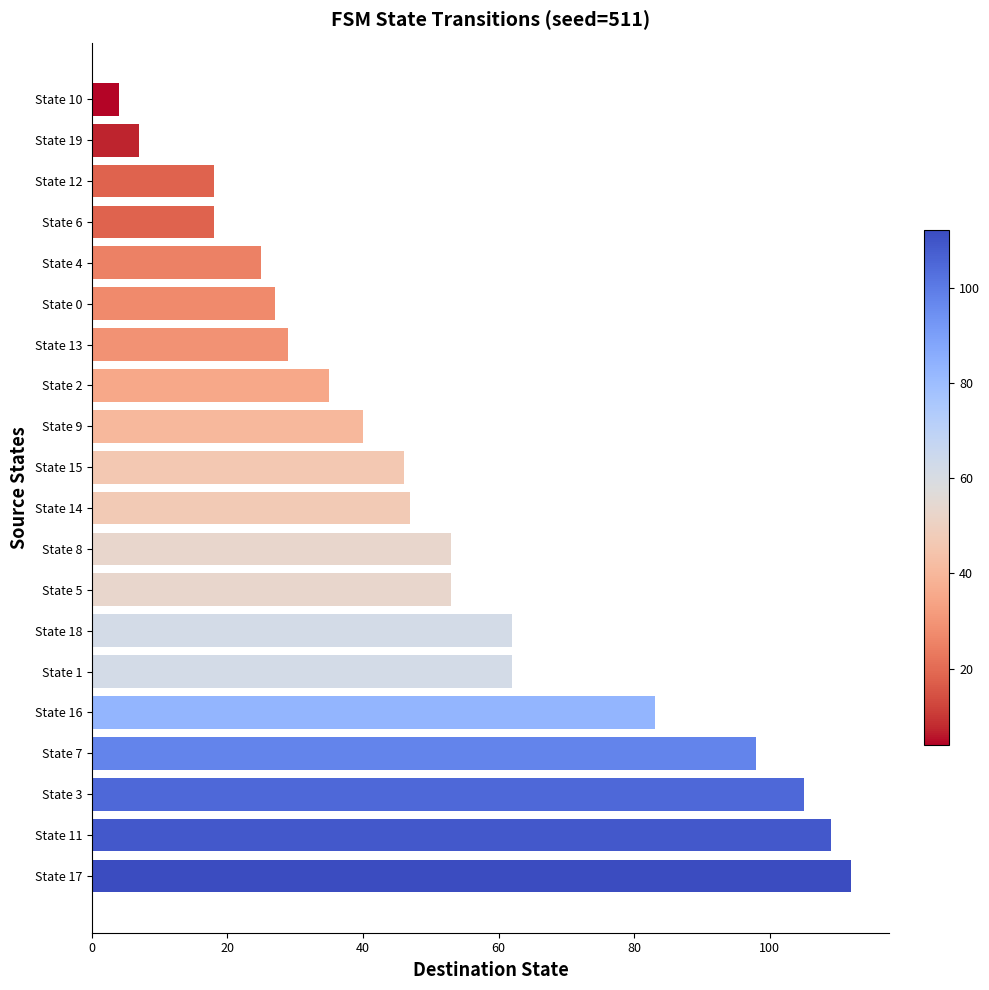

What is the average value?

52